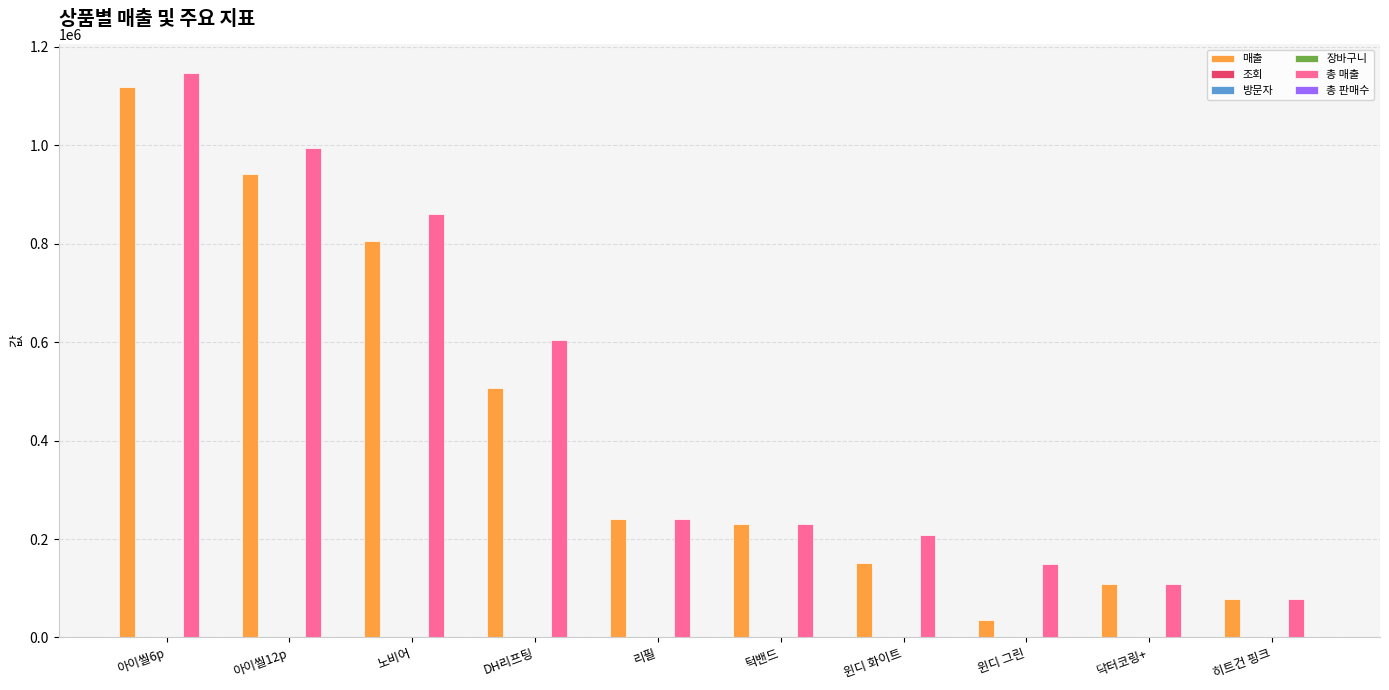

What is the maximum value shown in the chart?

1147300